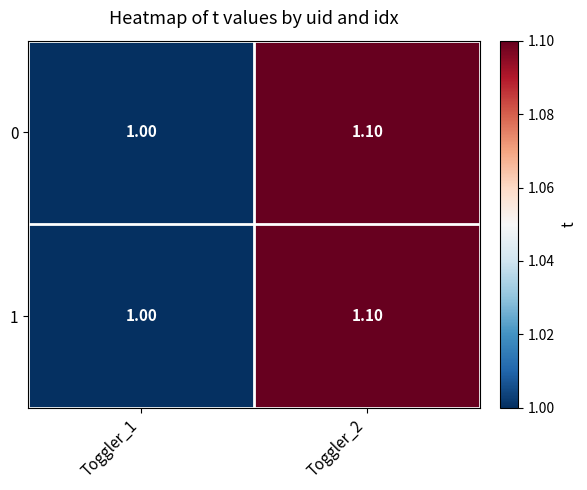

What is the average value of the 0 series?

1.1